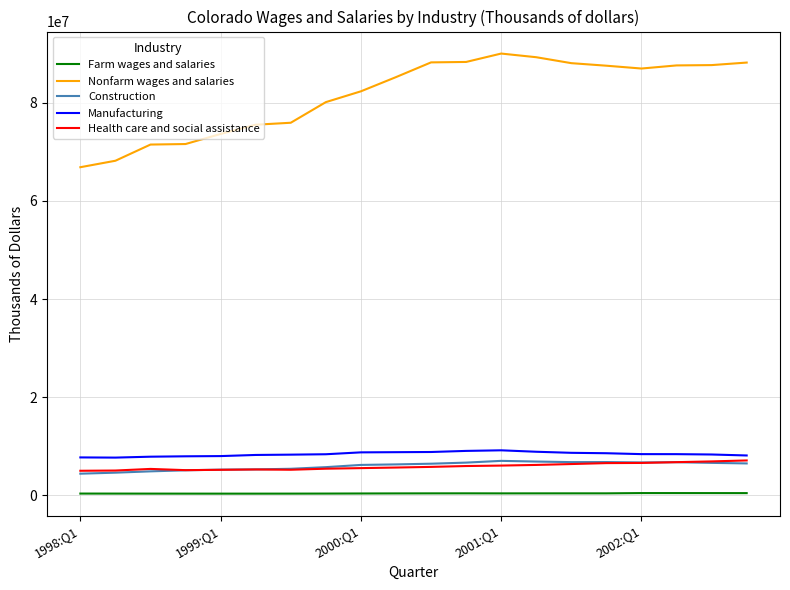

What is the maximum value shown in the chart?

90077612